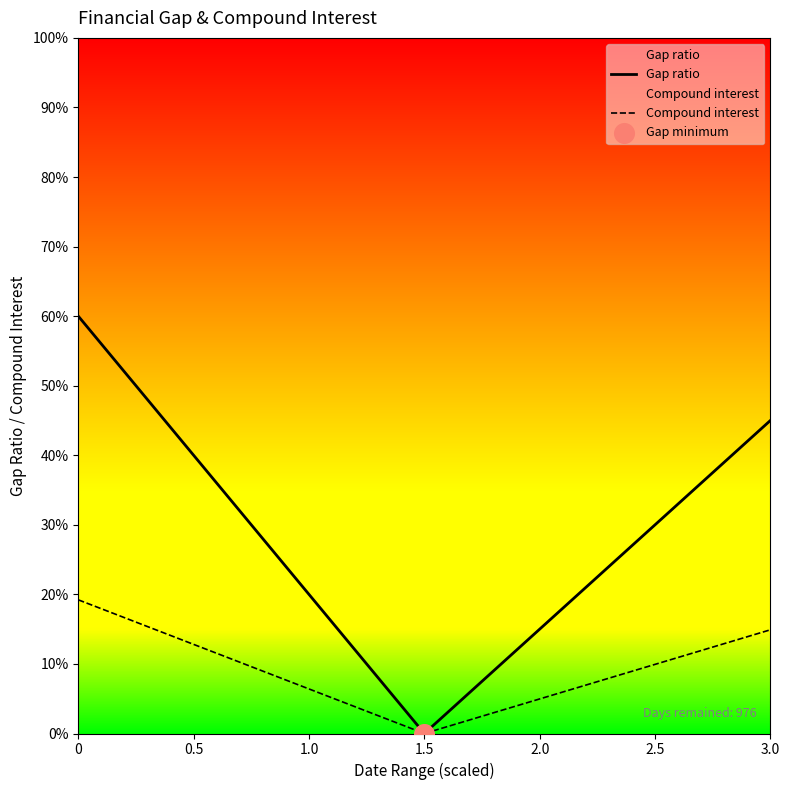

Which series has the widest spread of Y values?

Gap ratio